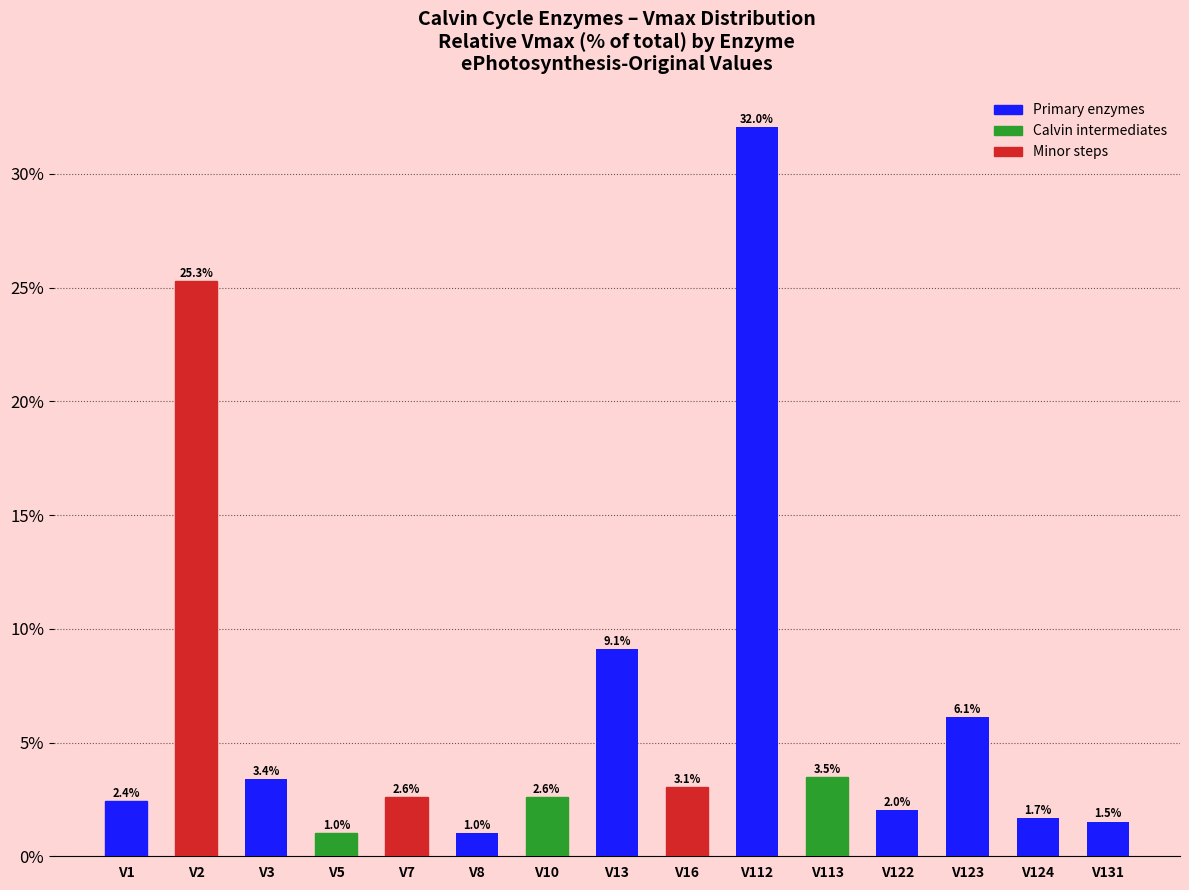

Which label corresponds to the largest value in the chart?

V112